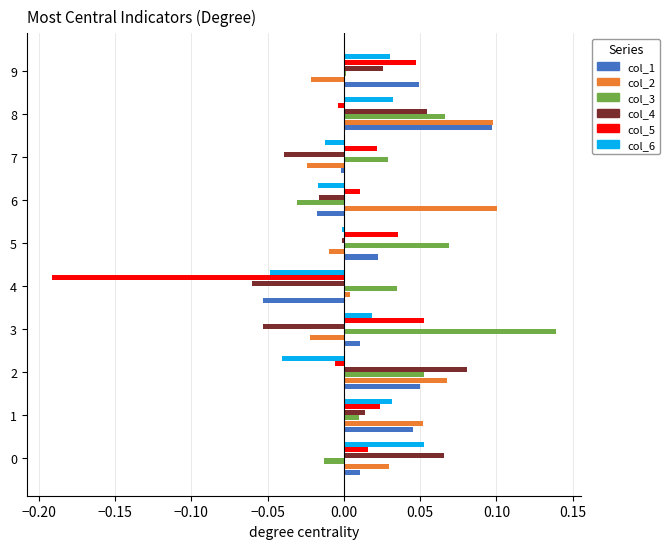

How many categories are shown in the chart?

10